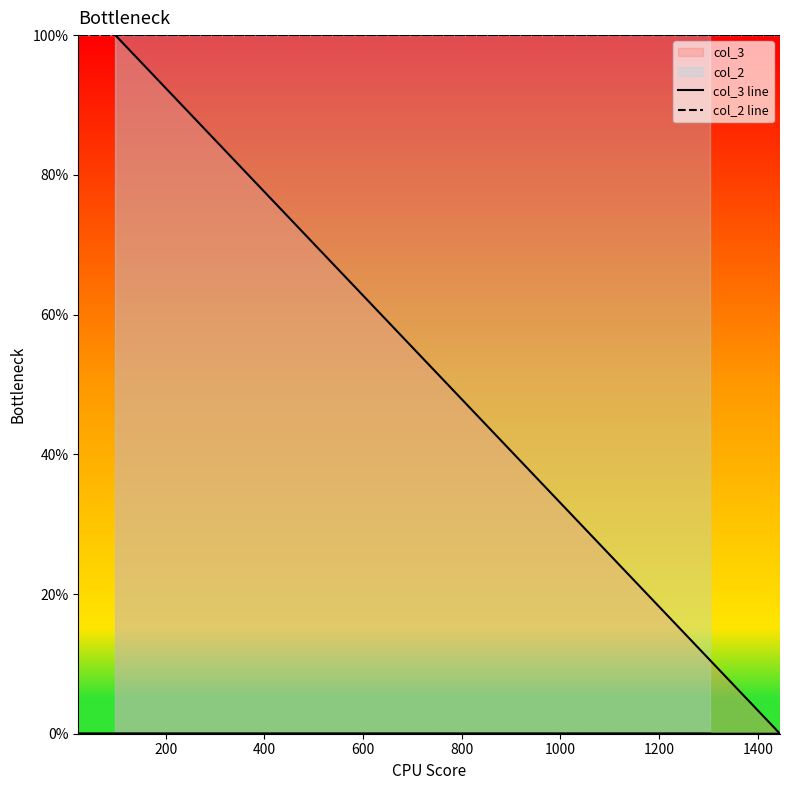

What is the sum of the col_2 line values at 400 and 600?

200